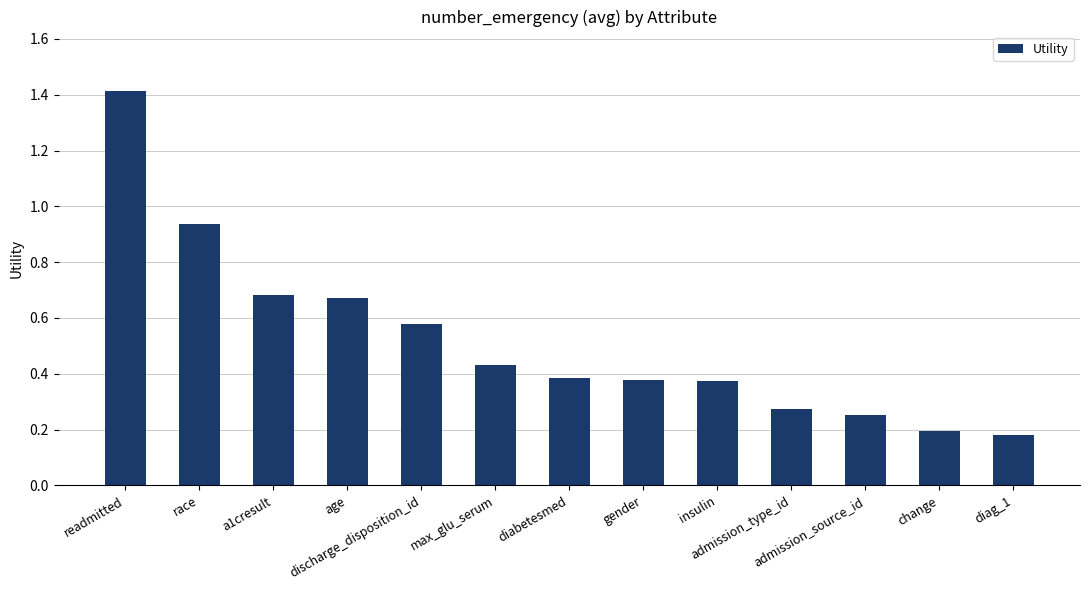

What is the difference between the second highest and minimum values?

0.8